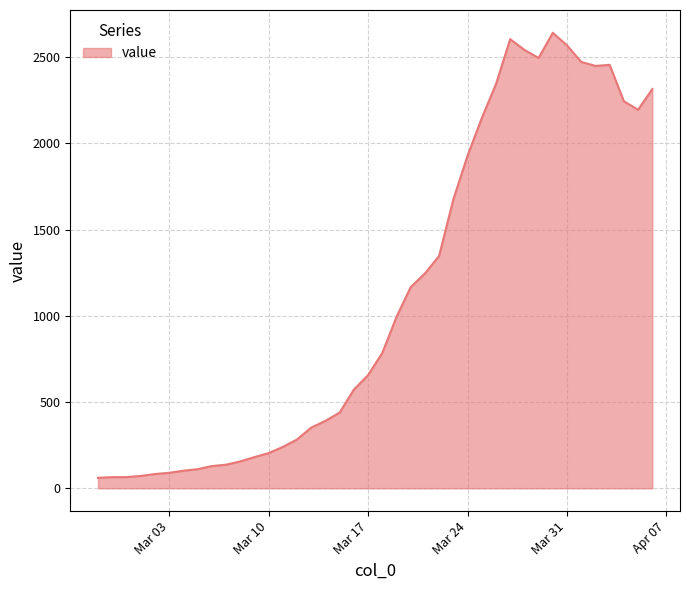

What is the greatest value displayed?

2640